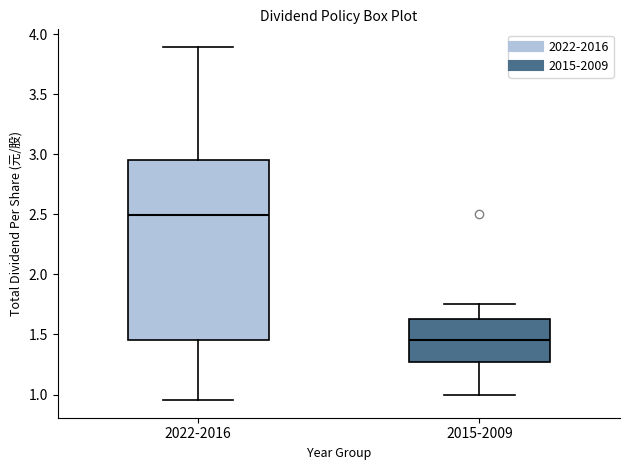

Which box is the tallest, from its lower edge to its upper edge?

2022-2016